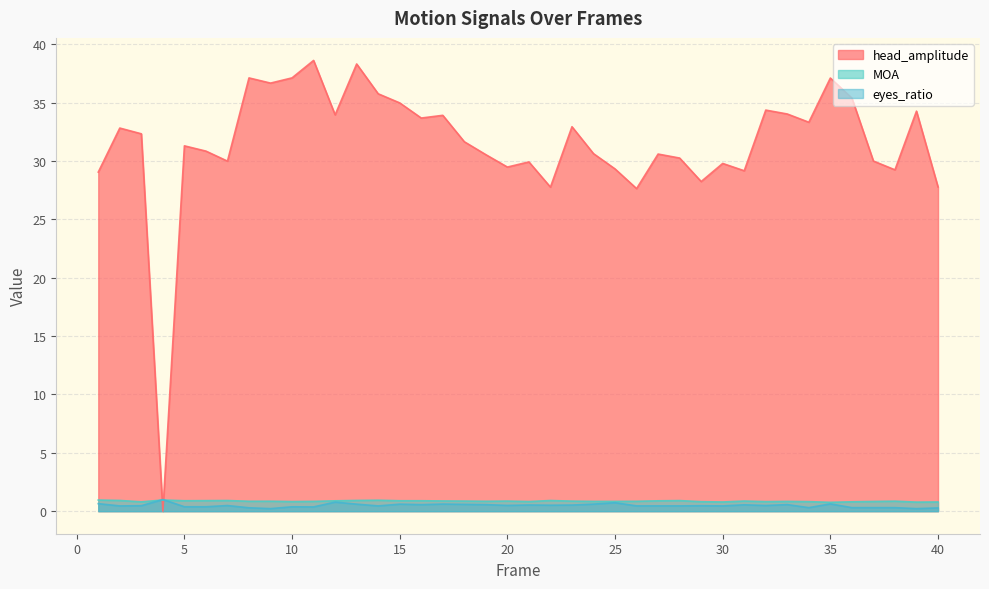

What is the value of the eyes_ratio point at the 30th from the left?

0.5